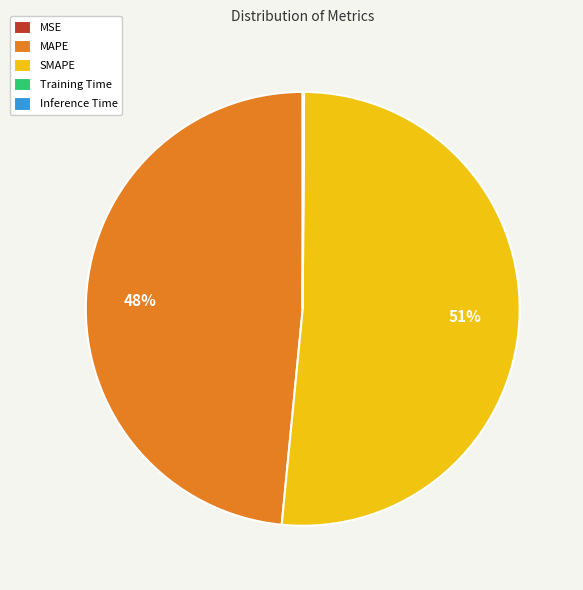

To the nearest percent, what is the average slice percentage?

20%